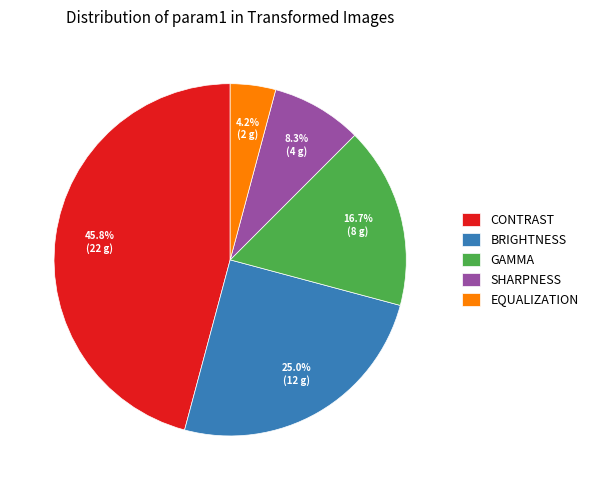

Does any single category account for the majority?

No